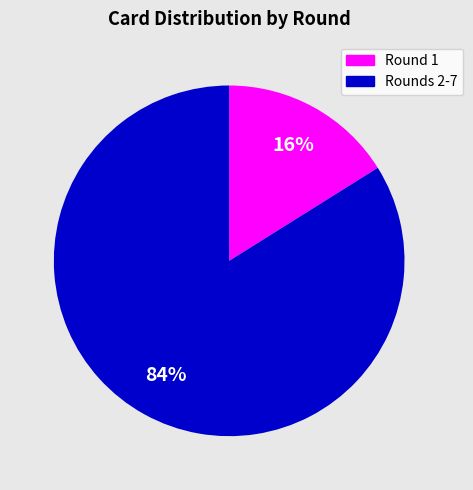

Does any single category account for the majority?

Yes